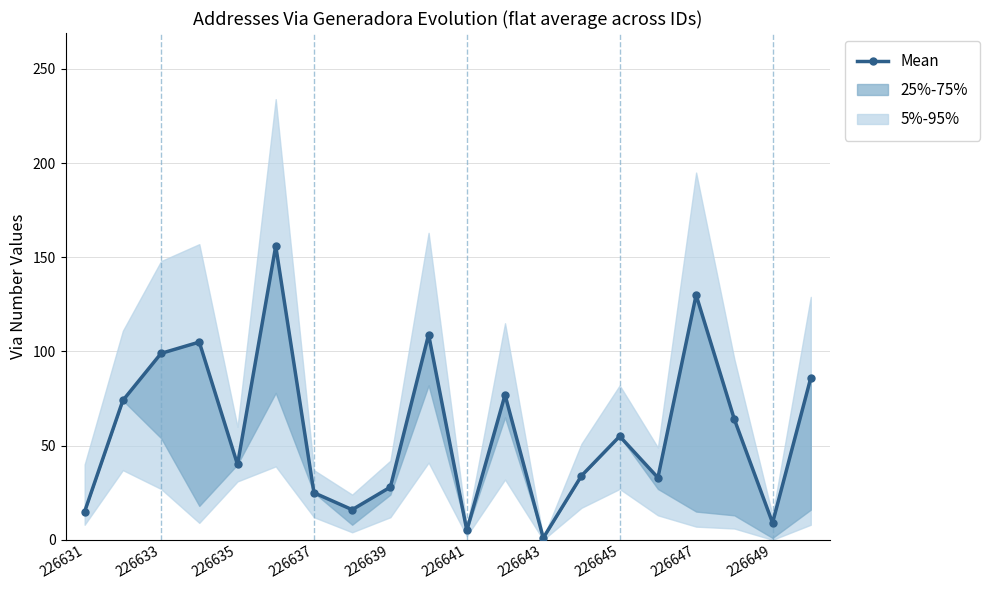

What is the greatest value displayed?

156